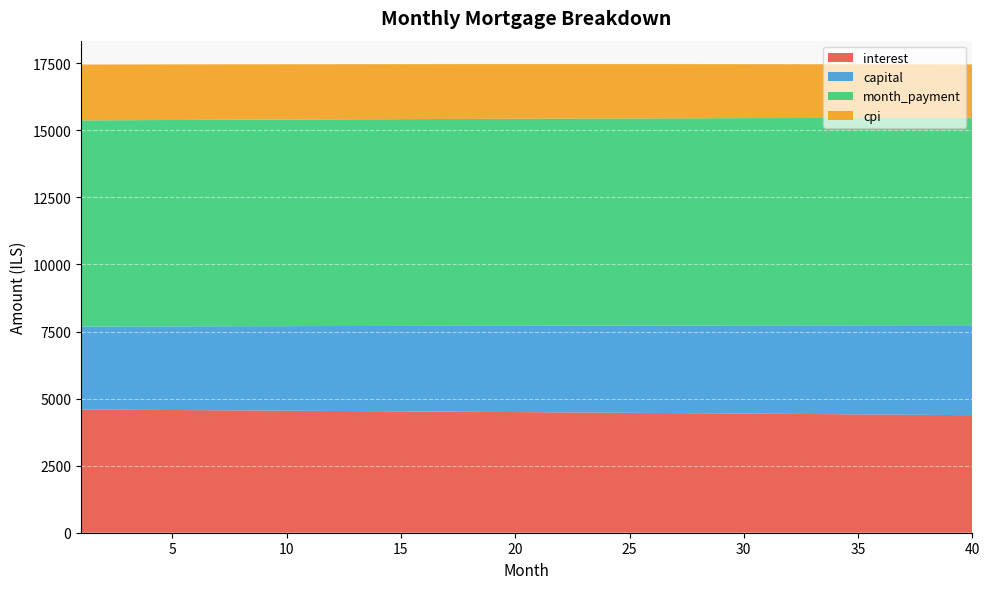

Reading left to right, list all the values displayed in this chart.

interest: 1=4592.9	2=4588.2	3=4583.6	4=4578.9	5=4574.1	6=4569.3	7=4564.5	8=4559.6	9=4554.7	10=4549.7	11=4544.7	12=4539.7	13=4534.6	14=4529.5	15=4524.3	16=4519.1	17=4513.9	18=4508.6	19=4503.3	20=4497.9	21=4492.5	22=4487.1	23=4481.6	24=4476.1	25=4470.5	26=4464.9	27=4459.2	28=4453.5	29=4447.7	30=4441.9	31=4436.1	32=4430.2	33=4424.3	34=4418.3	35=4412.3	36=4406.3	37=4400.2	38=4394.0	39=4387.9	40=4381.6
capital: 1=3092.8	2=3099.3	3=3105.8	4=3112.2	5=3118.7	6=3125.2	7=3131.7	8=3138.2	9=3144.8	10=3151.3	11=3157.9	12=3164.5	13=3171.1	14=3177.7	15=3184.3	16=3190.9	17=3197.6	18=3204.2	19=3210.9	20=3217.6	21=3224.3	22=3231.0	23=3237.7	24=3244.5	25=3251.3	26=3258.0	27=3264.8	28=3271.6	29=3278.4	30=3285.3	31=3292.1	32=3299.0	33=3305.8	34=3312.7	35=3319.6	36=3326.5	37=3333.5	38=3340.4	39=3347.4	40=3354.4
month_payment: 1=7685.7	2=7687.5	3=7689.3	4=7691.1	5=7692.8	6=7694.5	7=7696.2	8=7697.8	9=7699.5	10=7701.1	11=7702.6	12=7704.2	13=7705.7	14=7707.2	15=7708.6	16=7710.1	17=7711.5	18=7712.9	19=7714.2	20=7715.5	21=7716.8	22=7718.1	23=7719.3	24=7720.5	25=7721.7	26=7722.9	27=7724.0	28=7725.1	29=7726.2	30=7727.2	31=7728.2	32=7729.2	33=7730.2	34=7731.1	35=7732.0	36=7732.8	37=7733.7	38=7734.5	39=7735.2	40=7736.0
cpi: 1=2081.2	2=2079.1	3=2077.0	4=2074.8	5=2072.6	6=2070.4	7=2068.2	8=2066.0	9=2063.8	10=2061.5	11=2059.2	12=2056.9	13=2054.6	14=2052.2	15=2049.9	16=2047.5	17=2045.1	18=2042.7	19=2040.3	20=2037.8	21=2035.3	22=2032.8	23=2030.3	24=2027.8	25=2025.3	26=2022.7	27=2020.1	28=2017.5	29=2014.9	30=2012.2	31=2009.6	32=2006.9	33=2004.2	34=2001.4	35=1998.7	36=1995.9	37=1993.1	38=1990.3	39=1987.5	40=1984.7